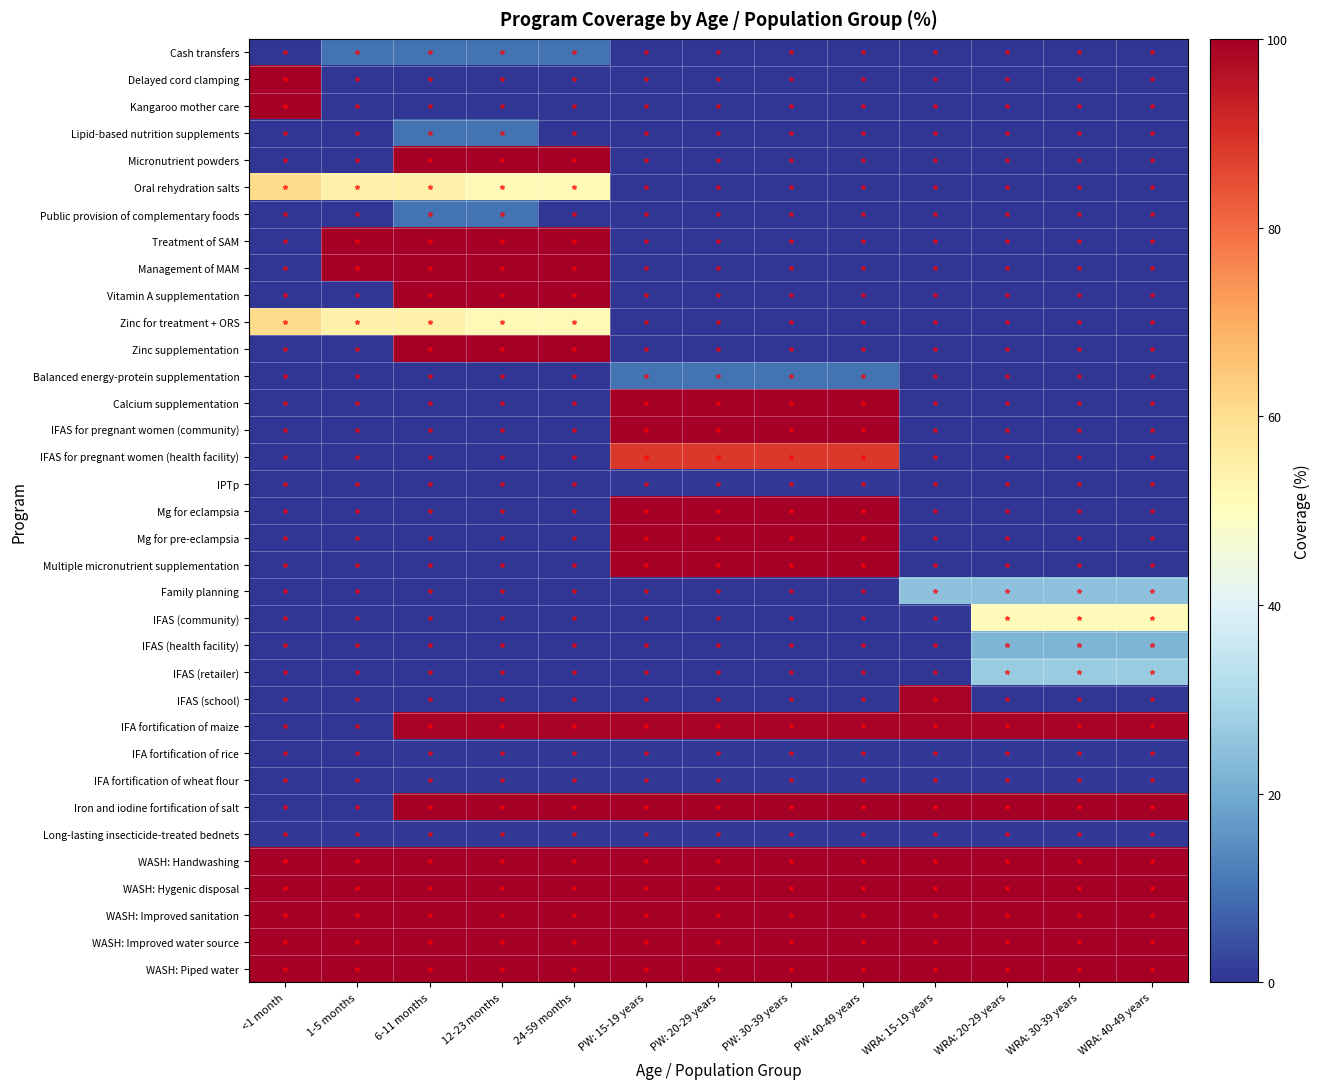

At PW: 30-39 years, list the series in order from smallest to largest.

Cash transfers, Delayed cord clamping, Kangaroo mother care, Lipid-based nutrition supplements, Micronutrient powders, Oral rehydration salts, Public provision of complementary foods, Treatment of SAM, Management of MAM, Vitamin A supplementation, Zinc for treatment + ORS, Zinc supplementation, Family planning, IFAS (community), IFAS (health facility), IFAS (retailer), IFAS (school), IPTp, IFA fortification of rice, IFA fortification of wheat flour, Long-lasting insecticide-treated bednets, Balanced energy-protein supplementation, IFAS for pregnant women (health facility), IFA fortification of maize, Calcium supplementation, IFAS for pregnant women (community), Mg for eclampsia, Mg for pre-eclampsia, Multiple micronutrient supplementation, Iron and iodine fortification of salt, WASH: Handwashing, WASH: Hygenic disposal, WASH: Improved sanitation, WASH: Improved water source, WASH: Piped water